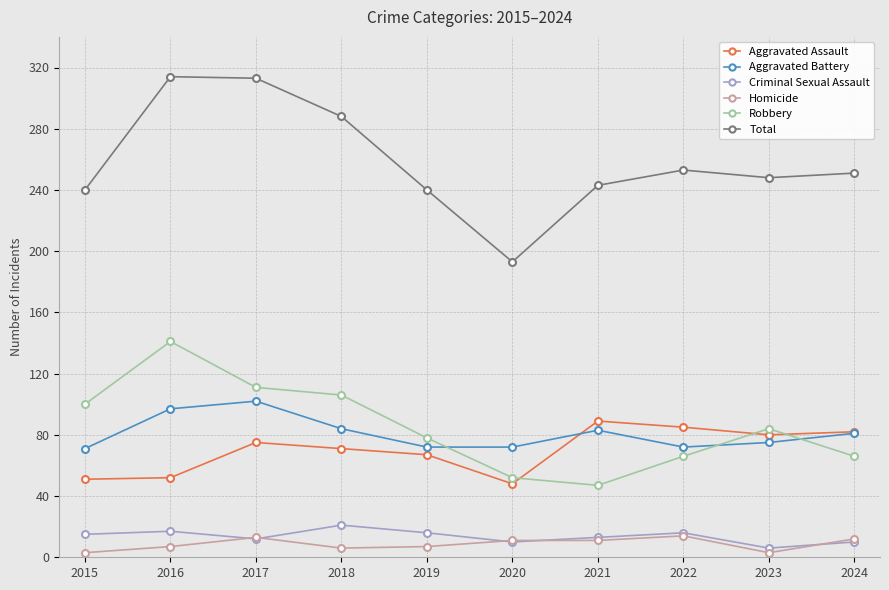

True or false: Total and Criminal Sexual Assault cross at least once.

False